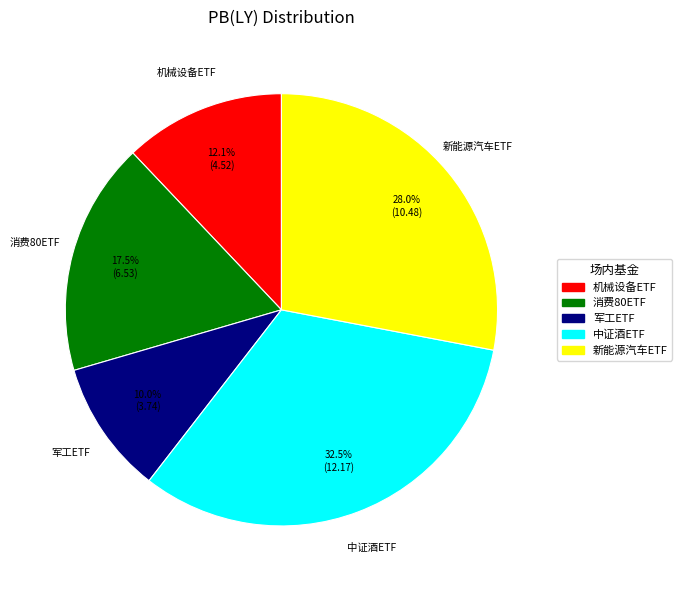

Is there any slice that represents more than half of the pie?

No